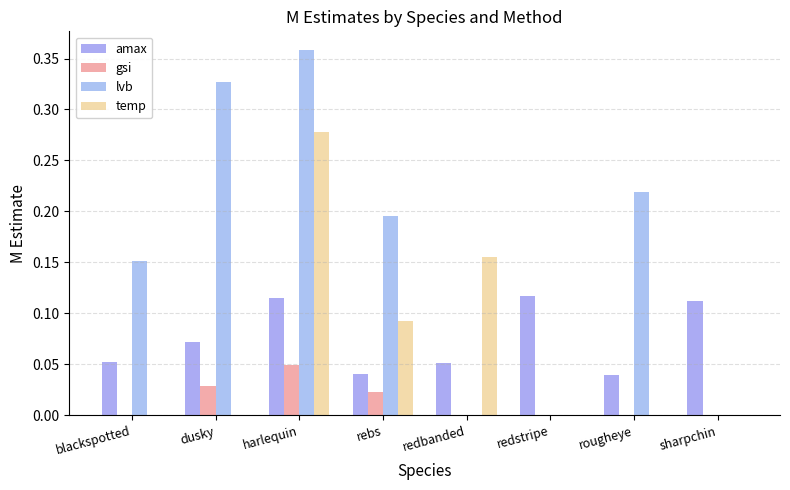

How many series are shown in this chart?

4